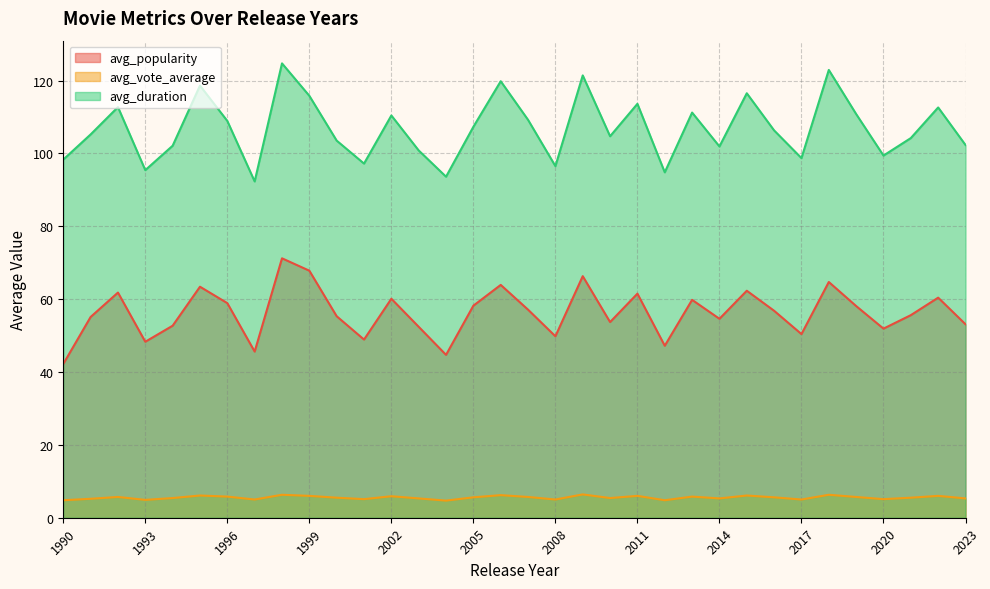

Is it true that avg_vote_average equals 4.8 at 2012?

True